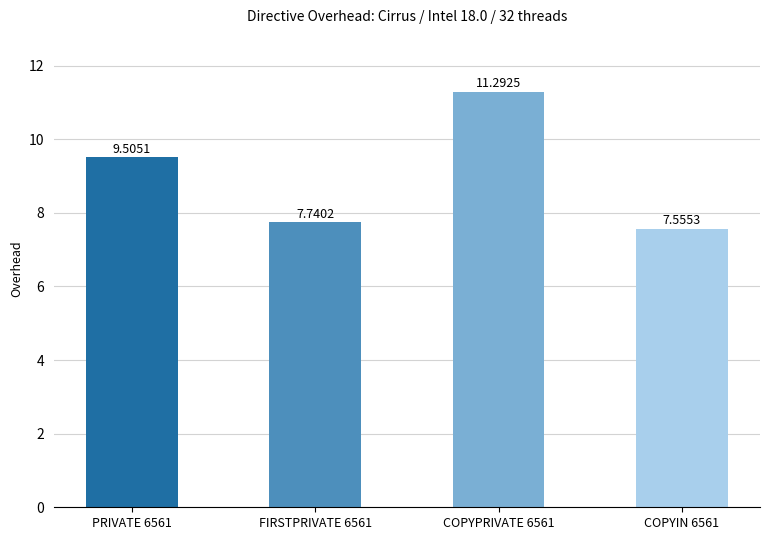

What is the sum of all values?

36.1